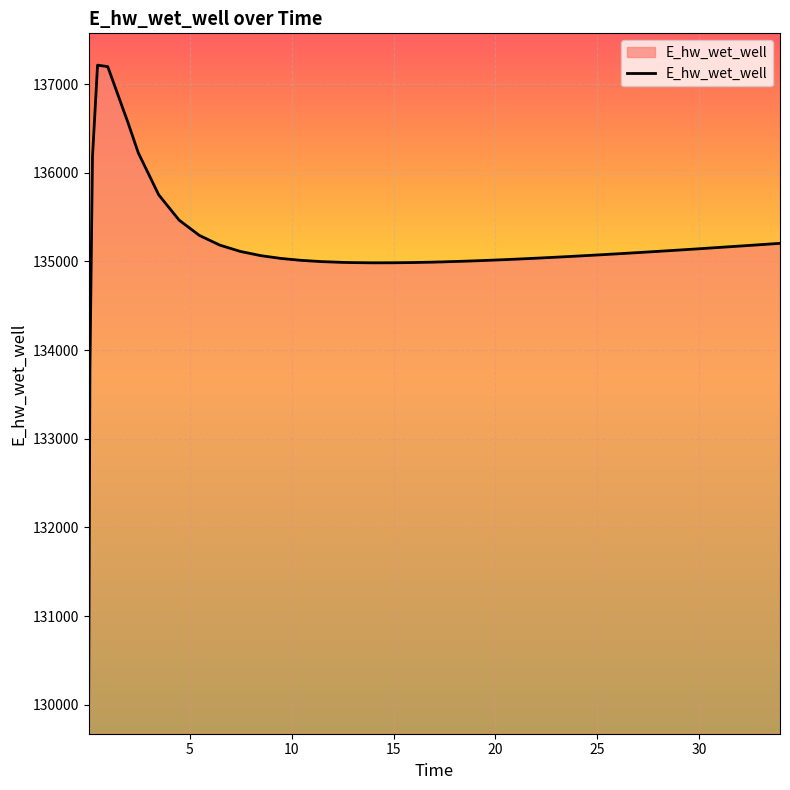

Reading left to right, list all the values displayed in this chart.

130033.0	133784.5	136179.5	137213.7	137197.3	136560.9	136224.8	135752.1	135466.9	135293.5	135184.5	135113.6	135066.2	135034.1	135012.5	134998.4	134989.8	134987.2	134984.8	134985.2	134988.0	134992.7	134995.7	135002.9	135011.2	135020.6	135030.9	135042.1	135053.9	135066.3	135079.3	135092.7	135106.6	135120.8	135135.4	135150.3	135165.5	135180.9	135188.7	135204.5